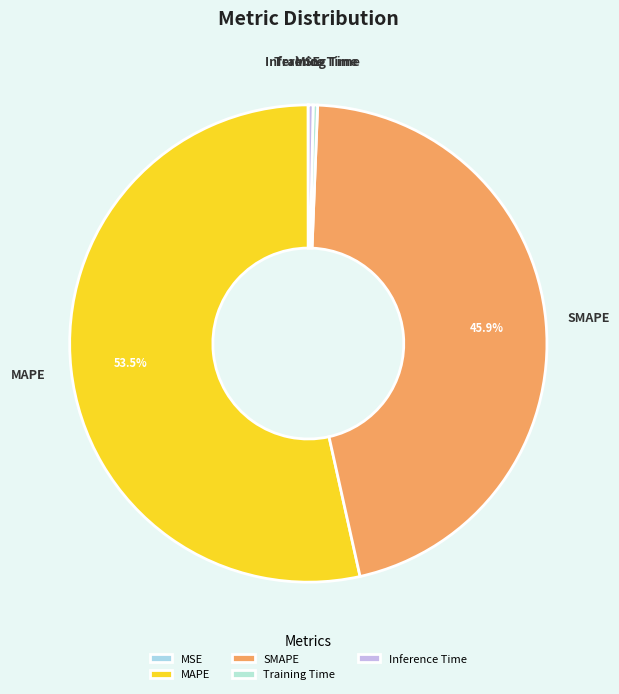

Do MAPE and SMAPE together represent more than half of the pie?

Yes